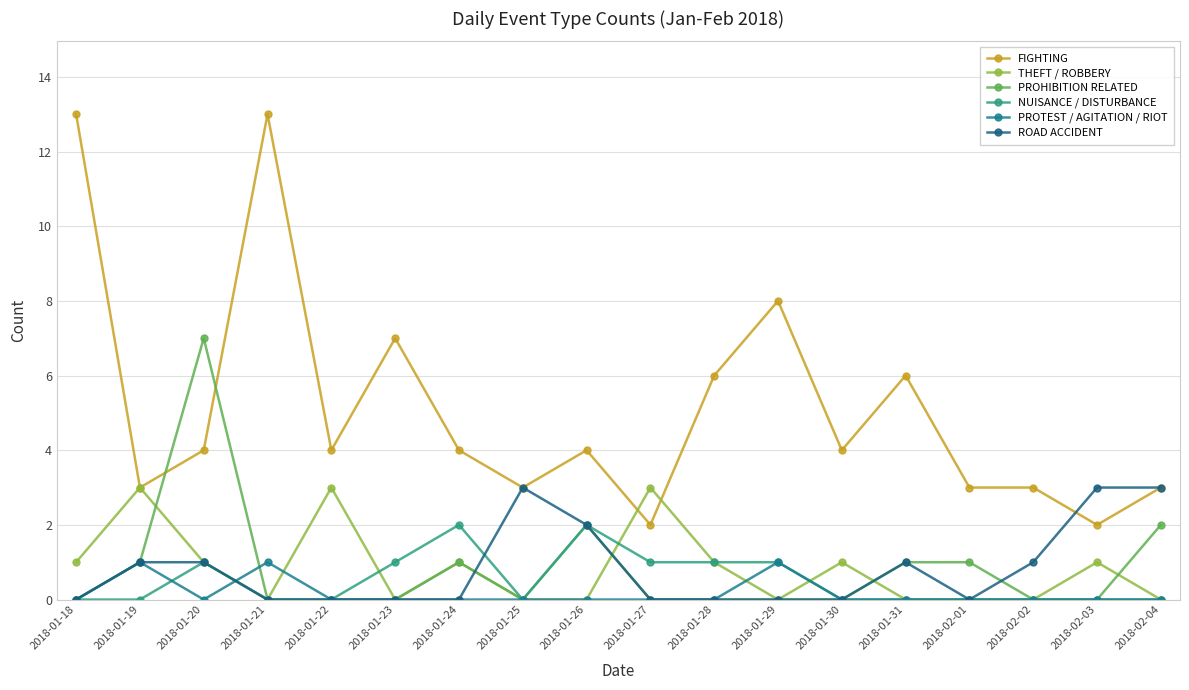

What is the label of the 17th point from the left?

2018-02-03